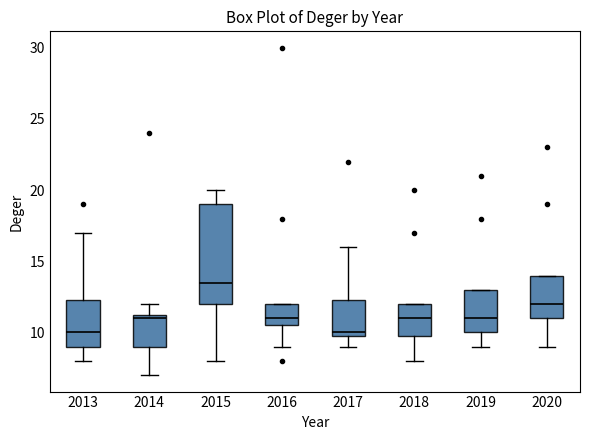

Which box's median line is the highest?

2015